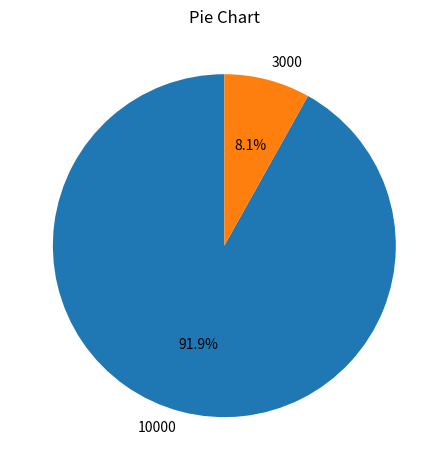

To the nearest percent, what is the average slice percentage?

50%